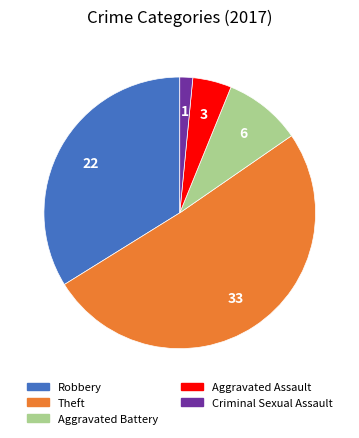

Is there a majority slice in this chart?

Yes